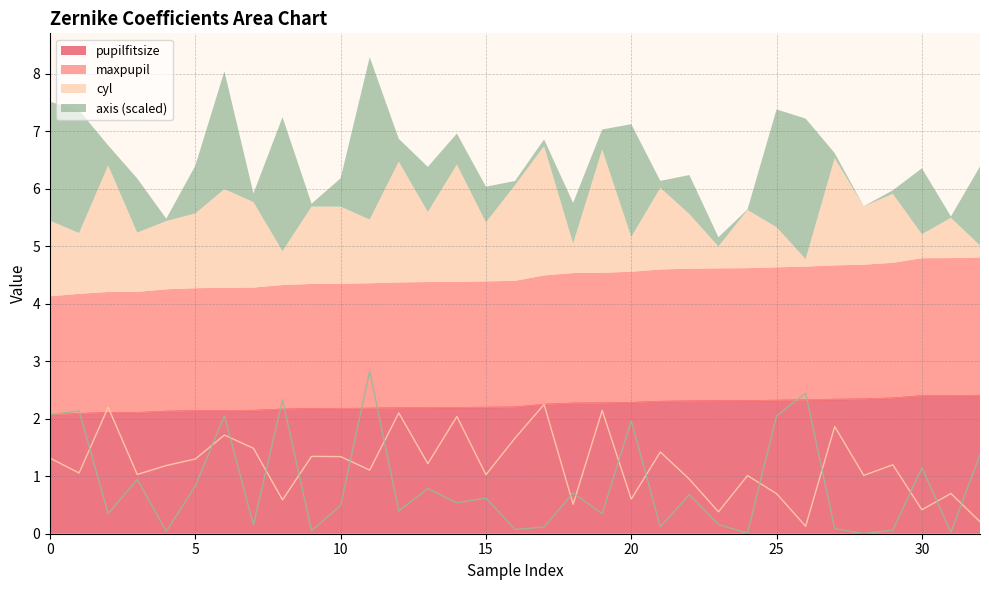

Where do cyl and maxpupil first cross each other?

1 and 2